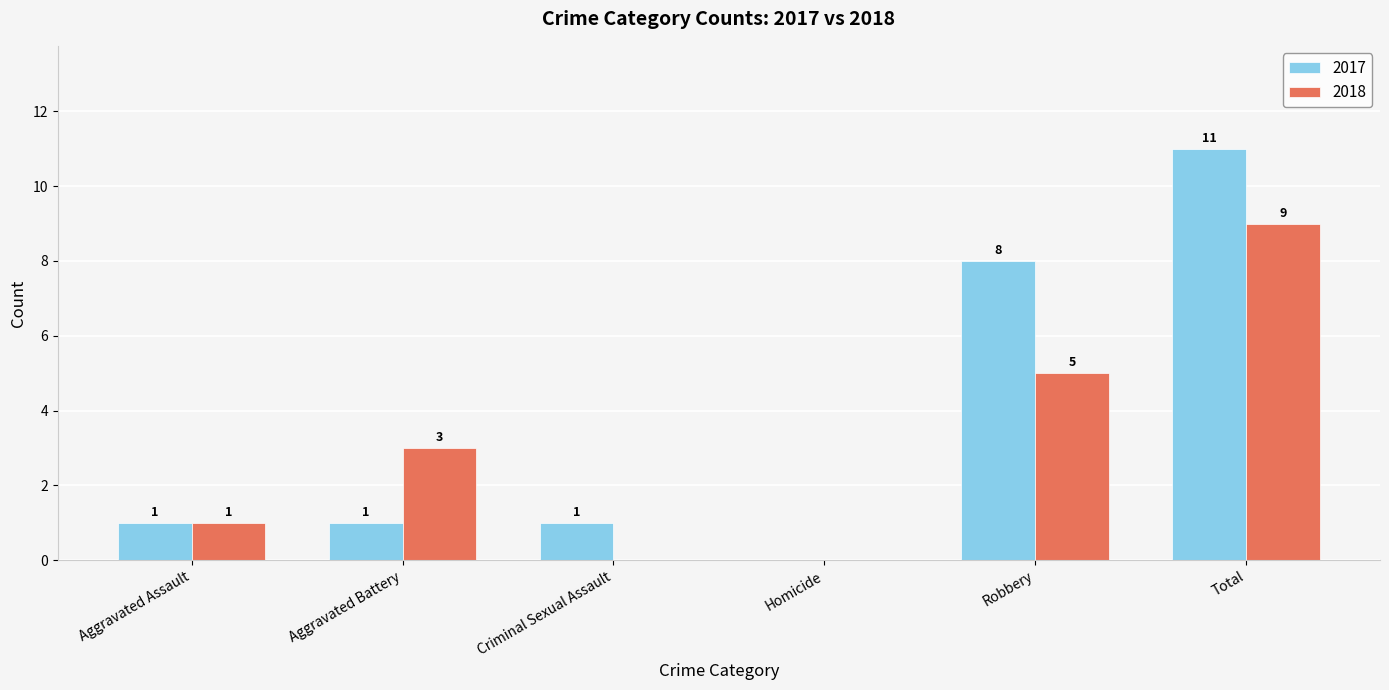

At which label does 2018 reach its peak?

Total